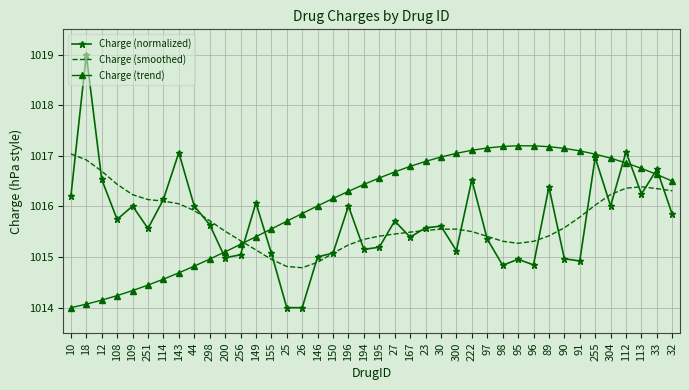

What is the spread (max minus min) of values at 146?

1.1